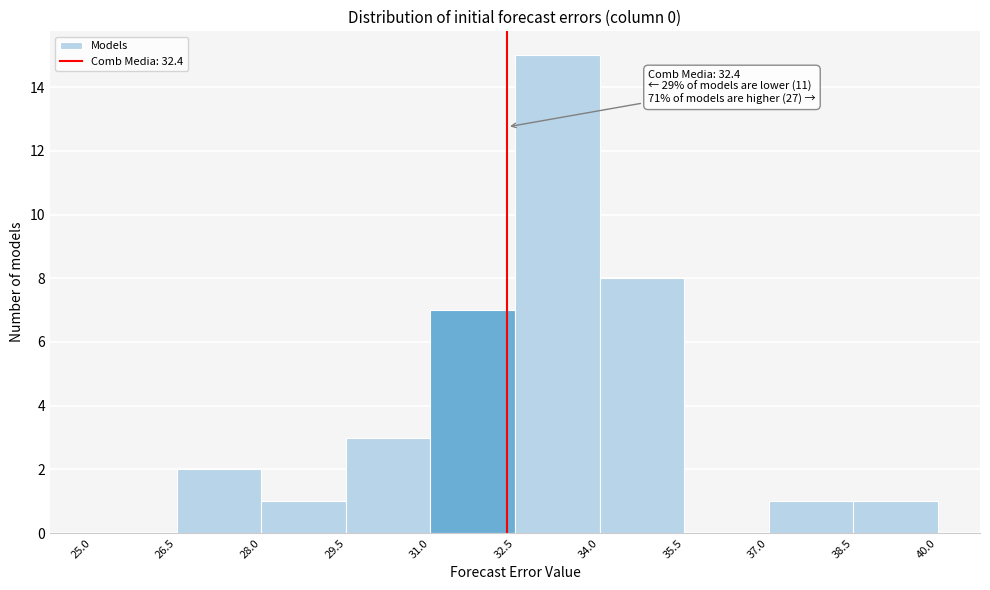

Over which range of the x-axis is the bar tallest?

32.5 to 34.0